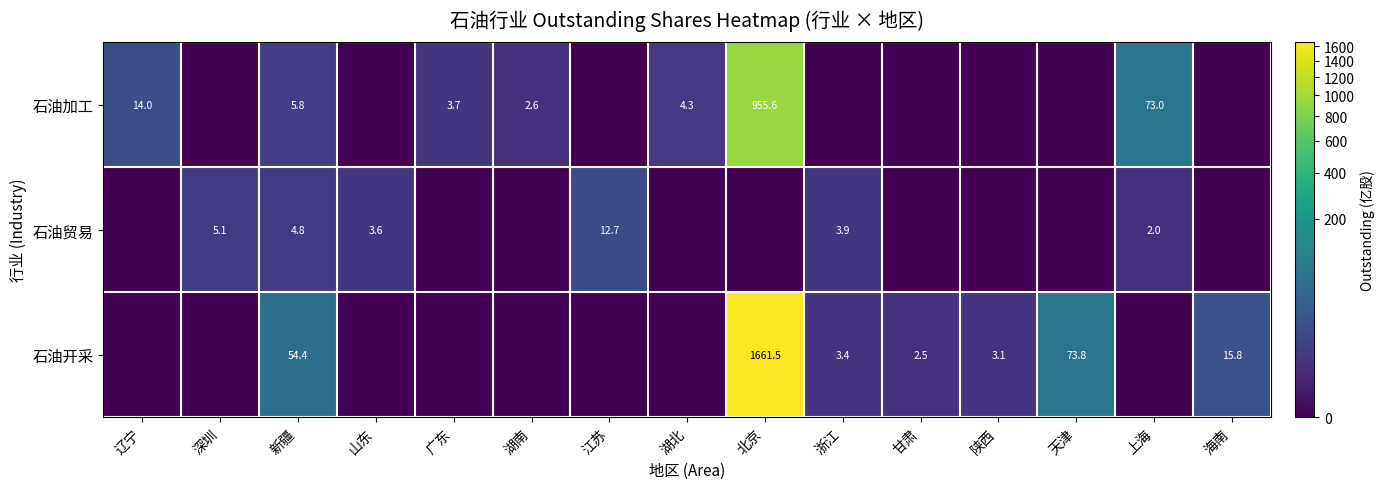

Is it true that 石油加工 equals 5.8 at 新疆?

True